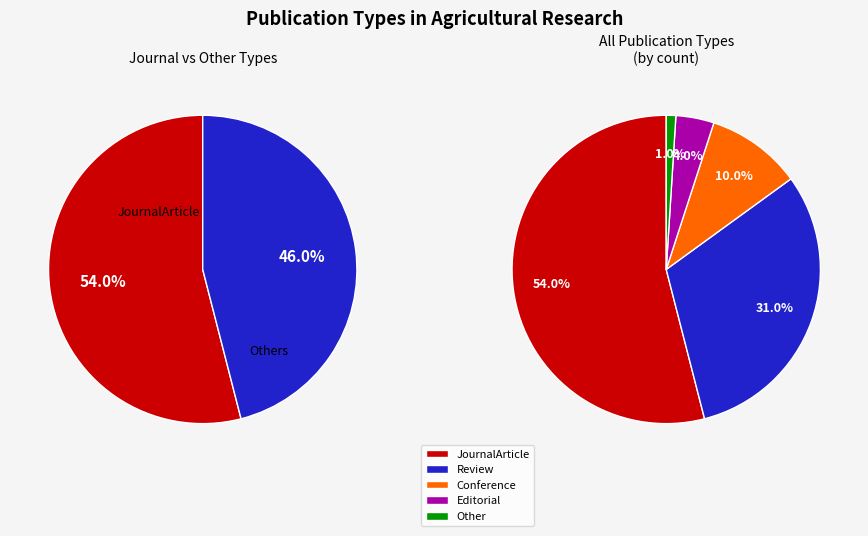

Is there any slice that represents more than half of the pie?

Yes